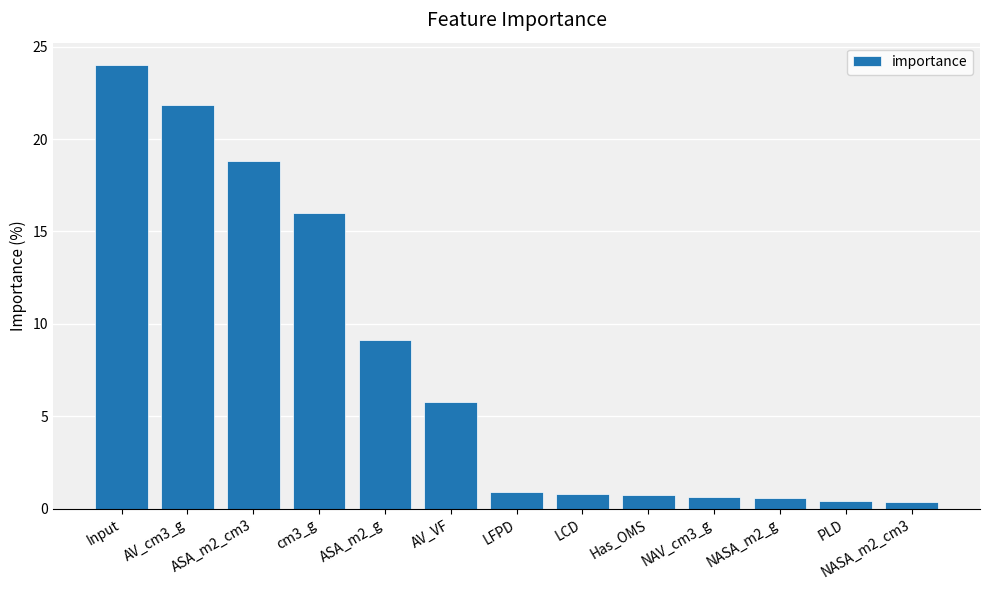

What is the minimum value shown in the chart?

0.3